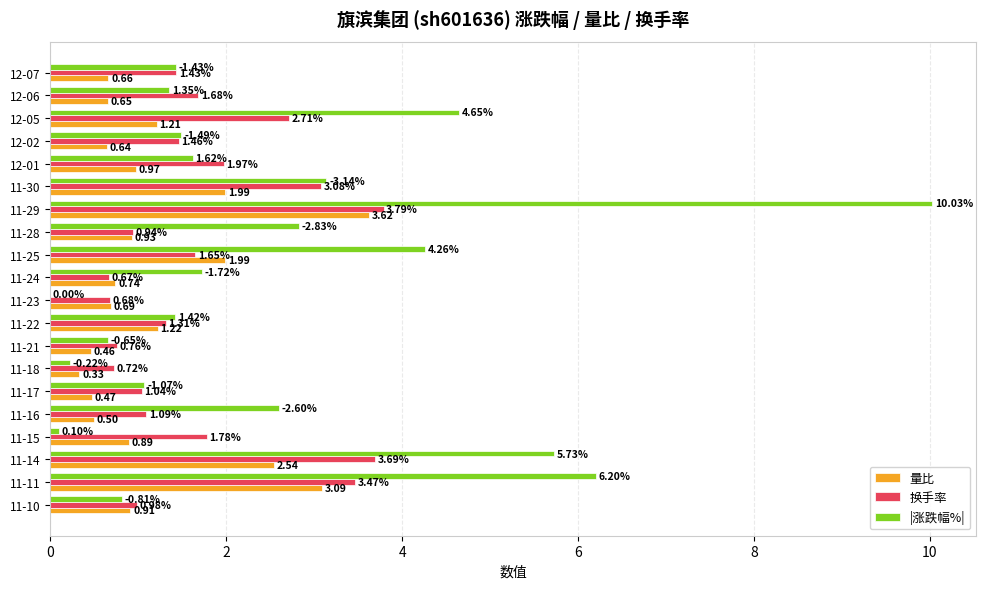

At which category is the sum across all series the highest?

11-29